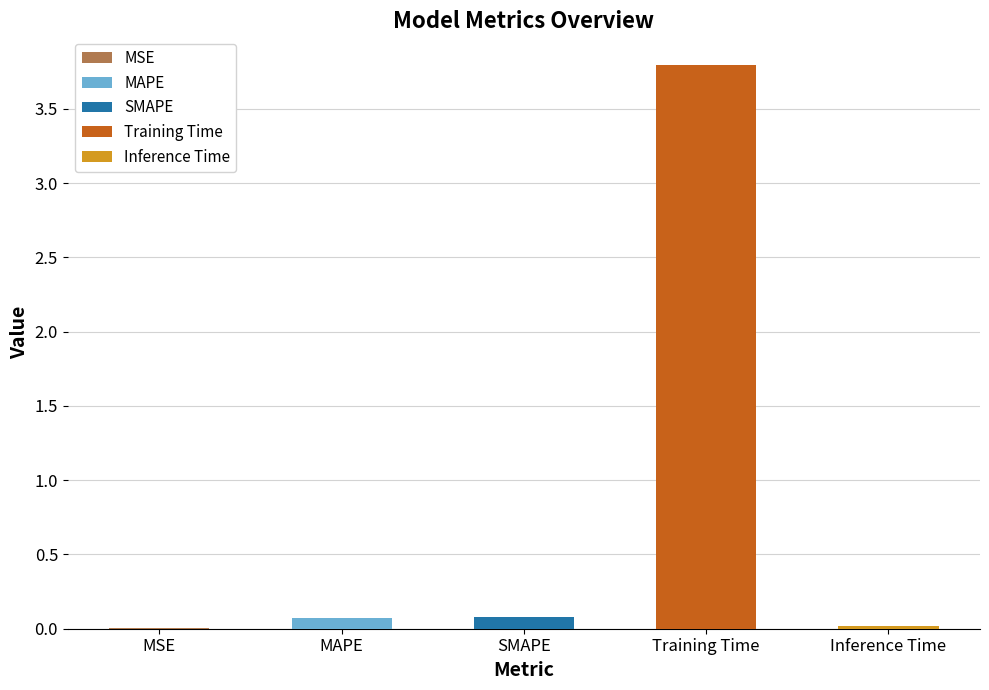

How many bars are there in total?

5